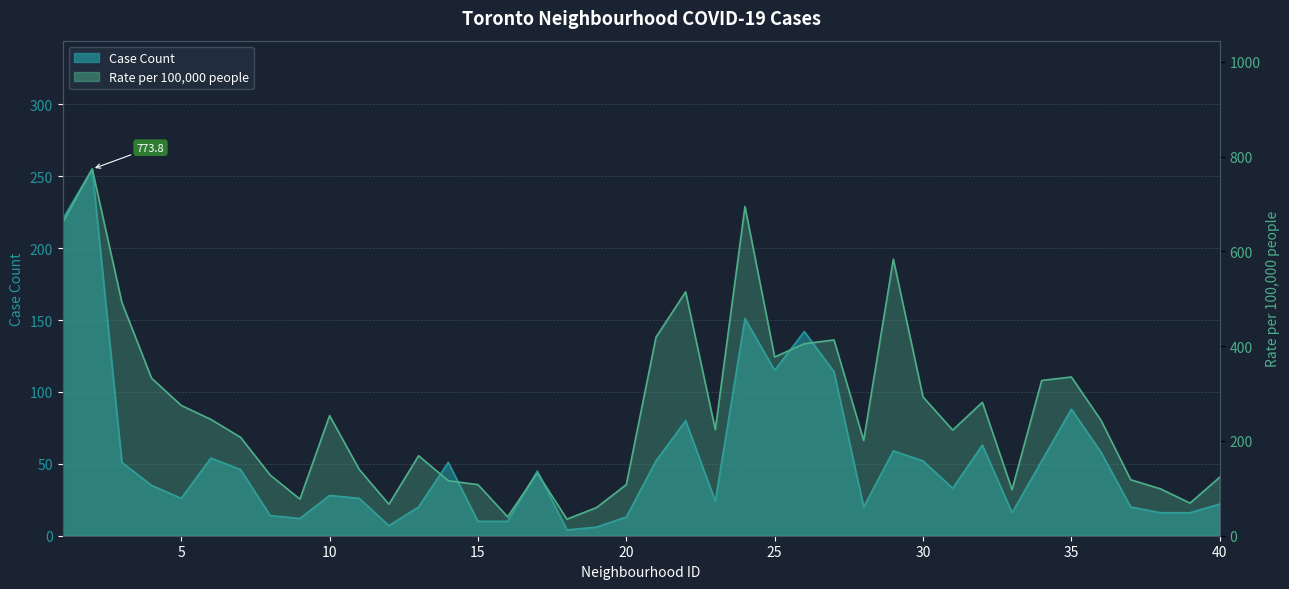

What is the difference between the maximum and second lowest values in the Rate per 100,000 people series?

733.9